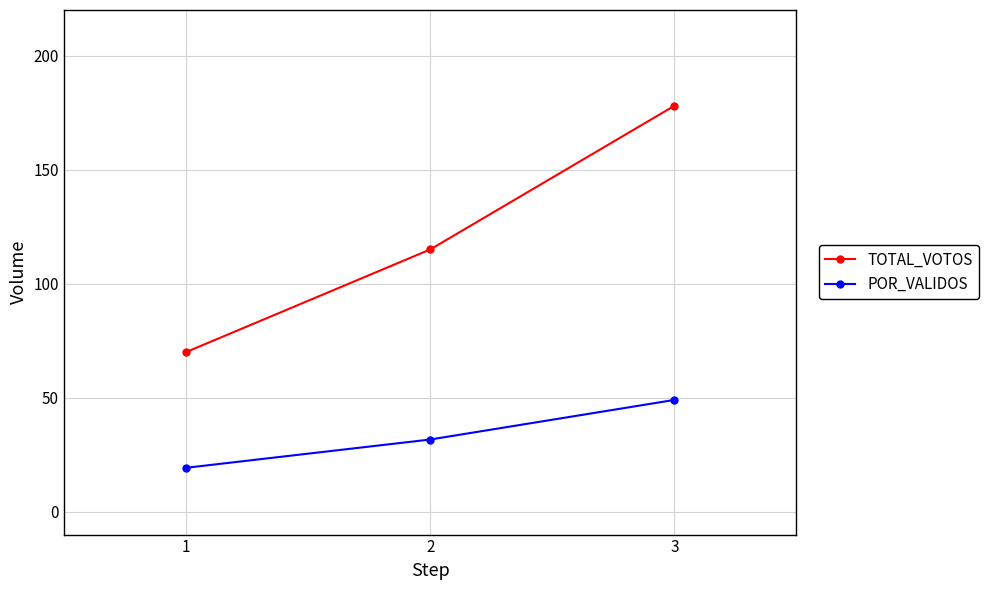

Is the value of TOTAL_VOTOS at 1 greater than the value of POR_VALIDOS at 2?

Yes